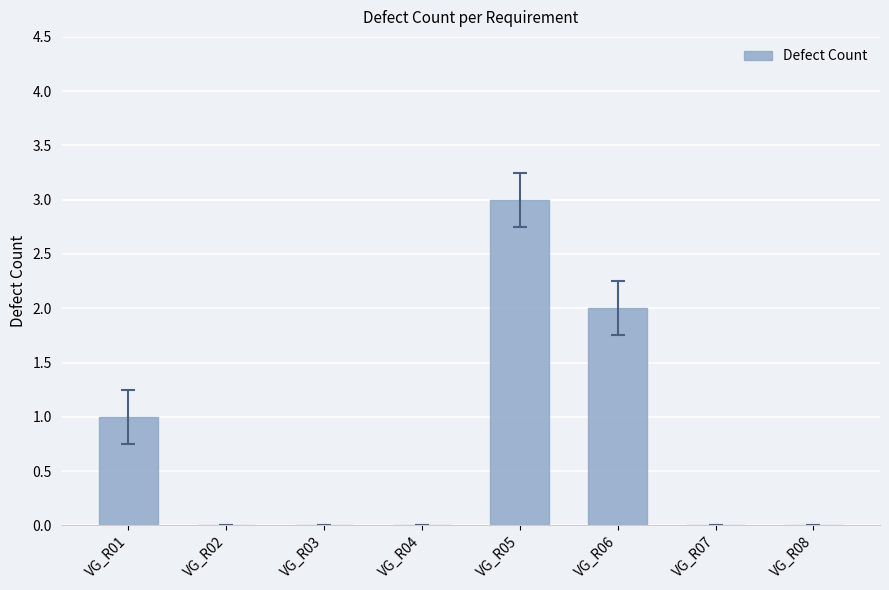

How many series are shown in this chart?

1